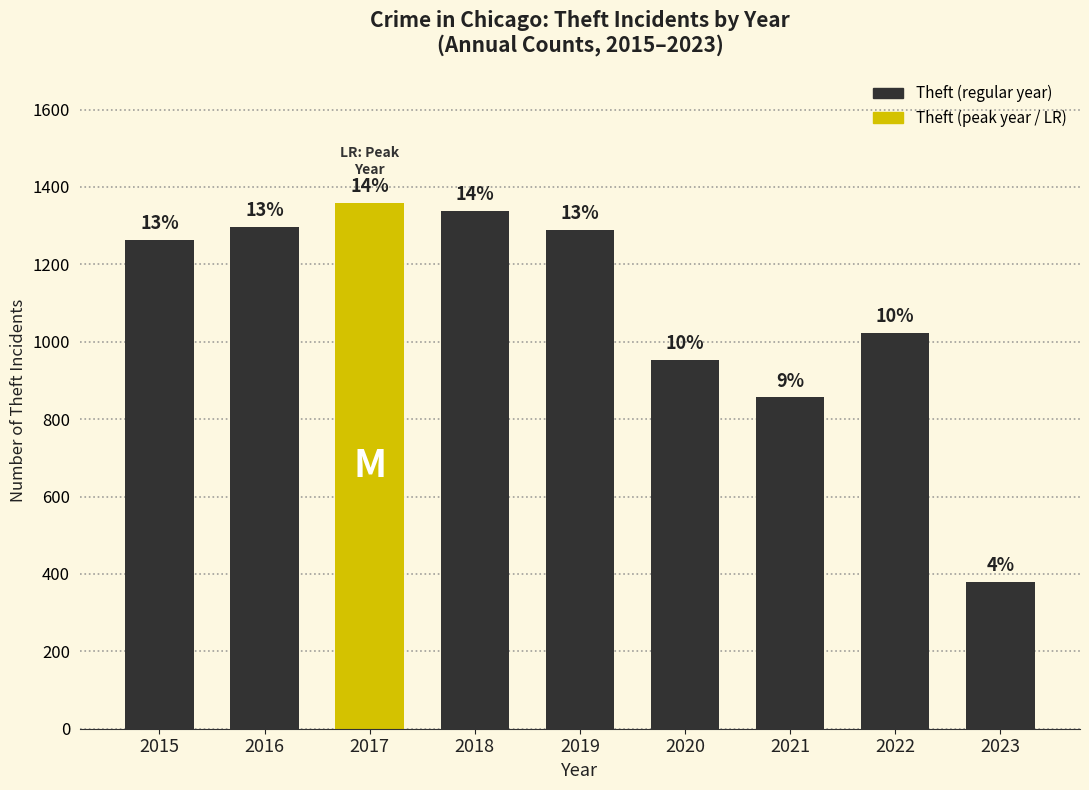

What is the difference between the values at 2021 and 2018?

481